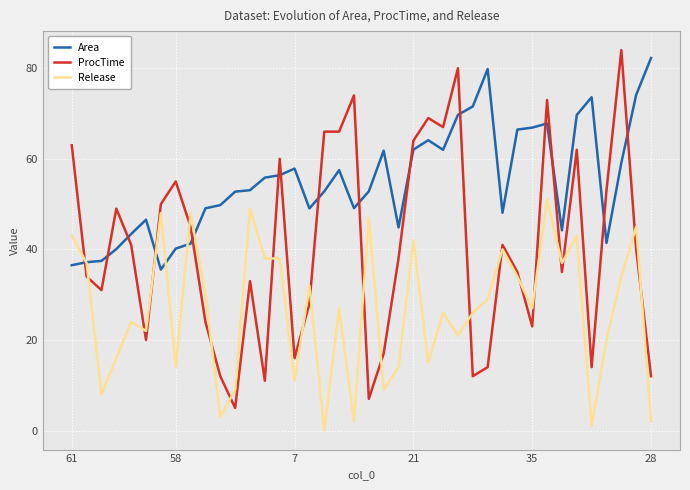

Which series has the largest range (max minus min)?

ProcTime